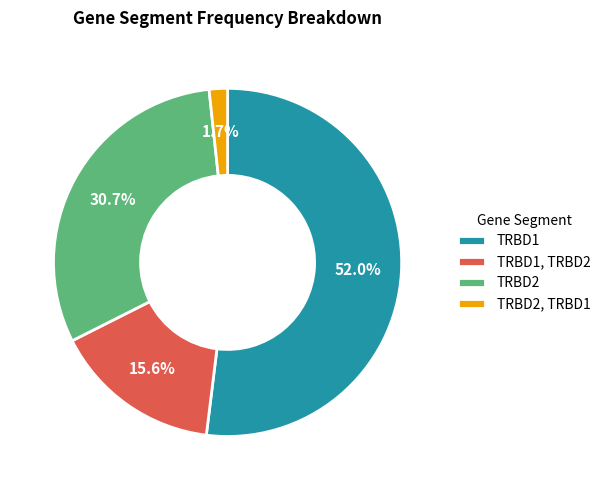

Which slice is the smallest?

TRBD2, TRBD1